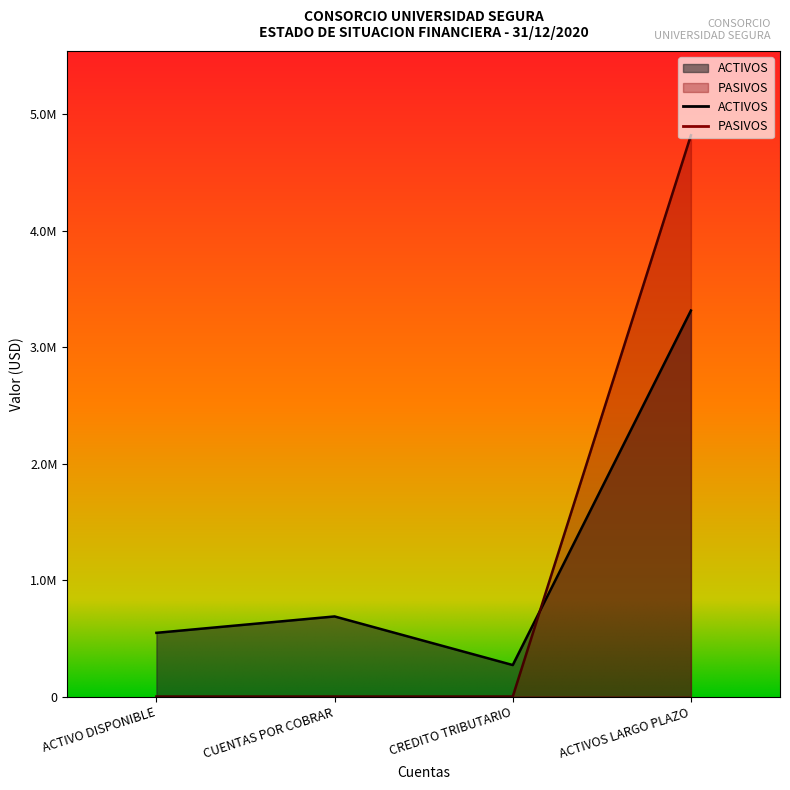

What is the value of the PASIVOS point at the 4th from the left?

4817981.9